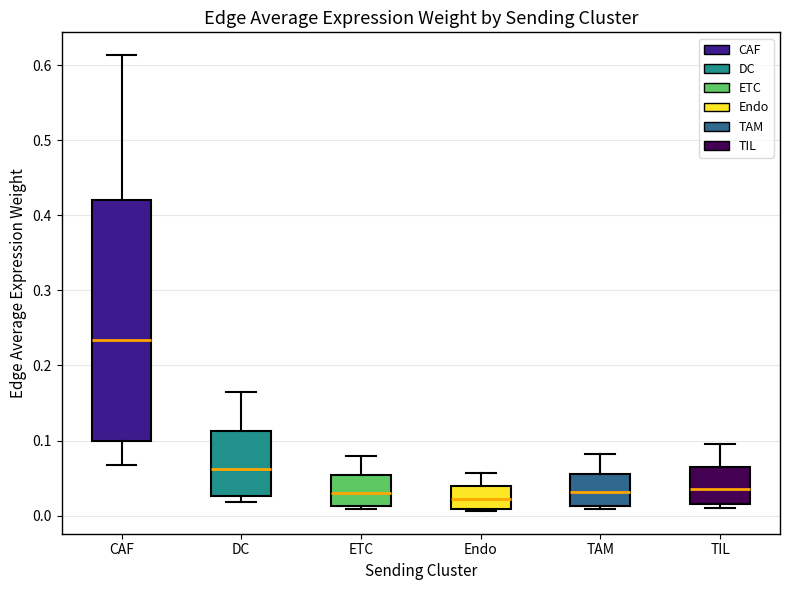

Reading left to right, transcribe this box plot: for each box, give where its median line is, the range the box spans, and where its two whiskers end, as read against the y-axis. The values are not printed on the chart, so give them approximately, as read against the axis.

CAF: median 0.23, box 0.10 to 0.42, whiskers 0.07 to 0.61
DC: median 0.06, box 0.03 to 0.11, whiskers 0.02 to 0.16
ETC: median 0.03, box 0.01 to 0.05, whiskers 0.01 (just below the box's lower edge) to 0.08
Endo: median 0.02, box 0.01 to 0.04, whiskers 0.01 (just below the box's lower edge) to 0.06
TAM: median 0.03, box 0.01 to 0.06, whiskers 0.01 (just below the box's lower edge) to 0.08
TIL: median 0.04, box 0.02 to 0.06, whiskers 0.01 to 0.09